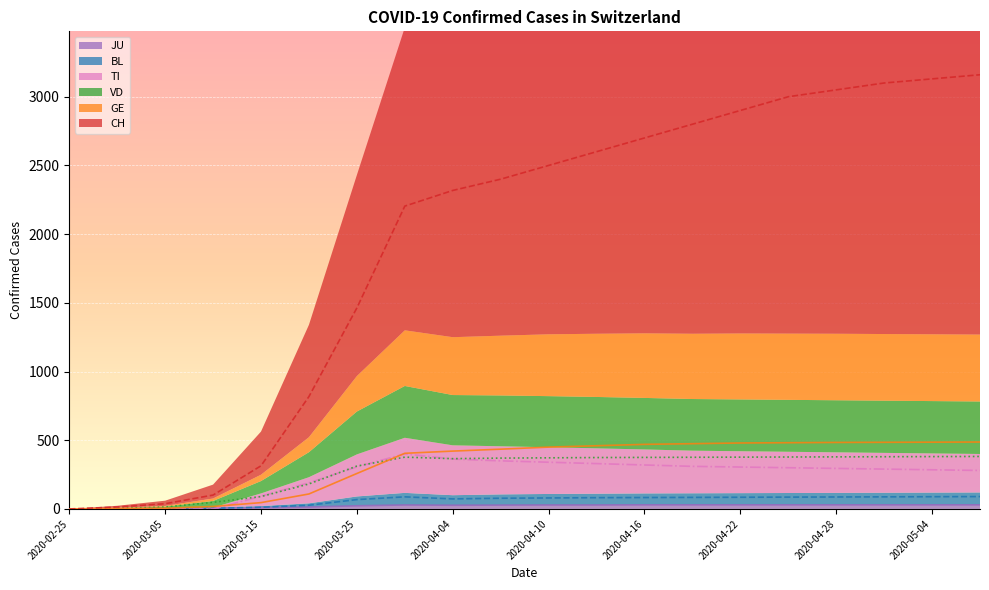

Count the number of categories in the chart.

20